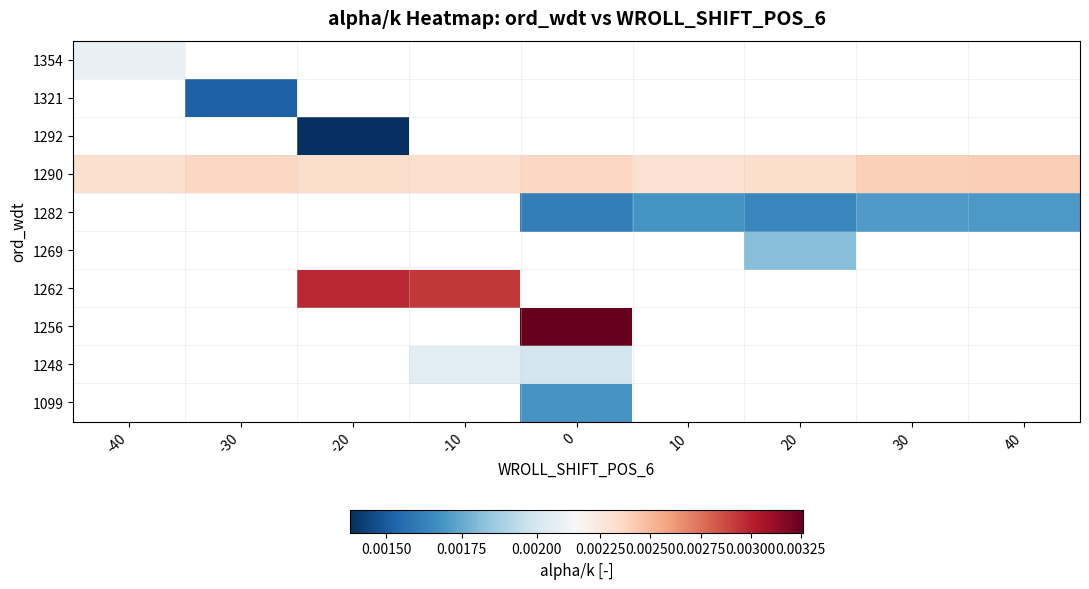

Count the number of data series in this chart.

10